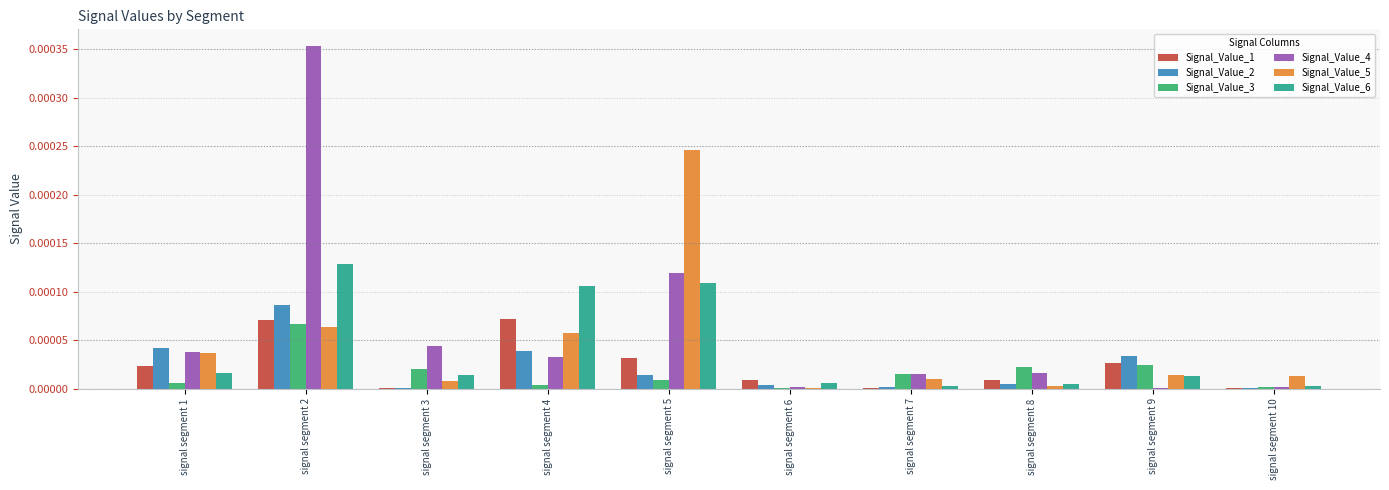

Are the bars grouped side by side (vs. stacked)?

Yes